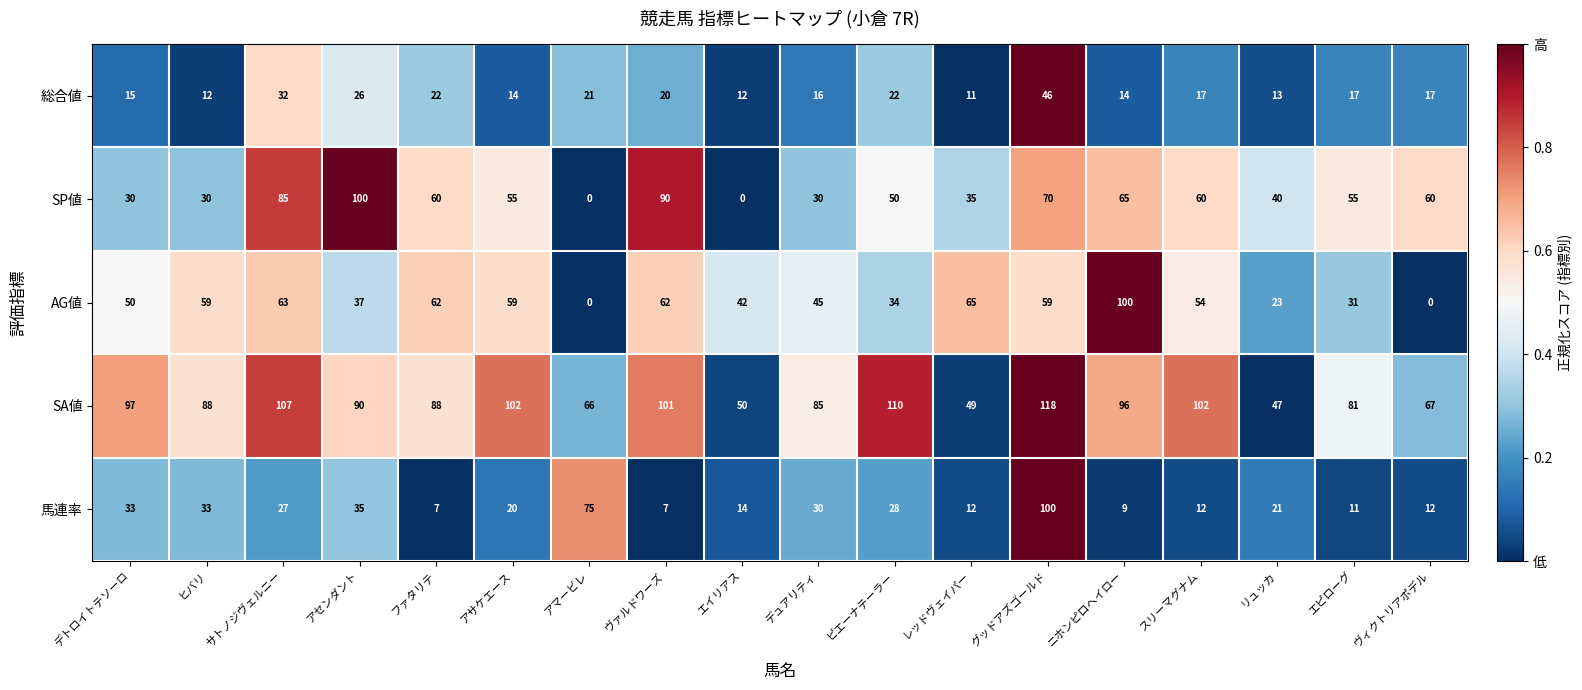

What is the total value across all series at エピローグ?

195